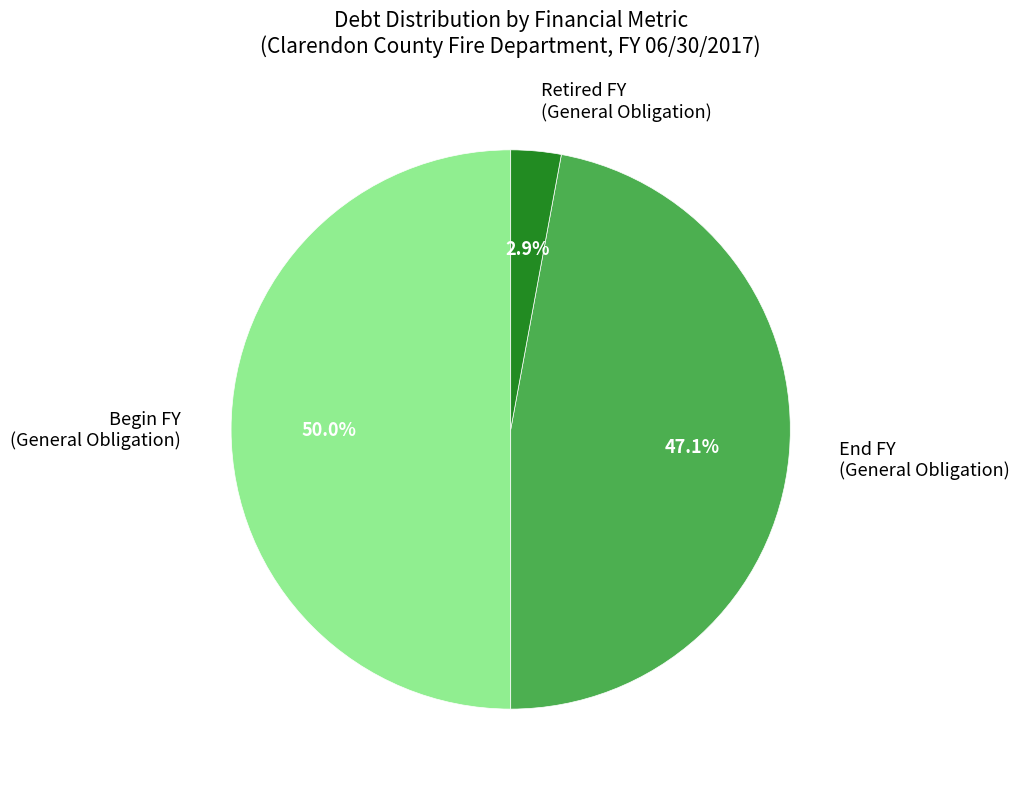

Is Retired FY (General Obligation) the majority of the pie?

No